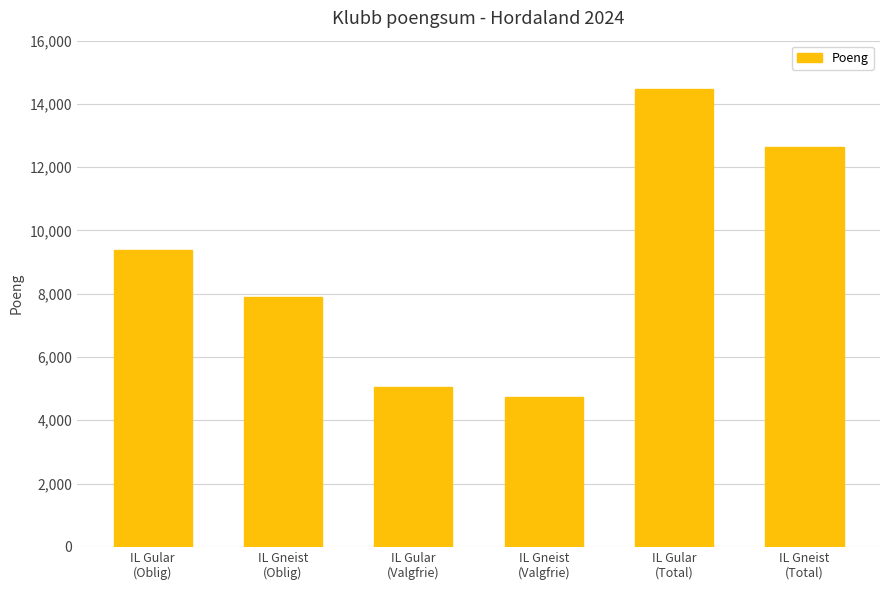

Reading left to right, what are all the values shown in this chart?

IL Gular
(Oblig)=9396	IL Gneist
(Oblig)=7912	IL Gular
(Valgfrie)=5061	IL Gneist
(Valgfrie)=4741	IL Gular
(Total)=14457	IL Gneist
(Total)=12653